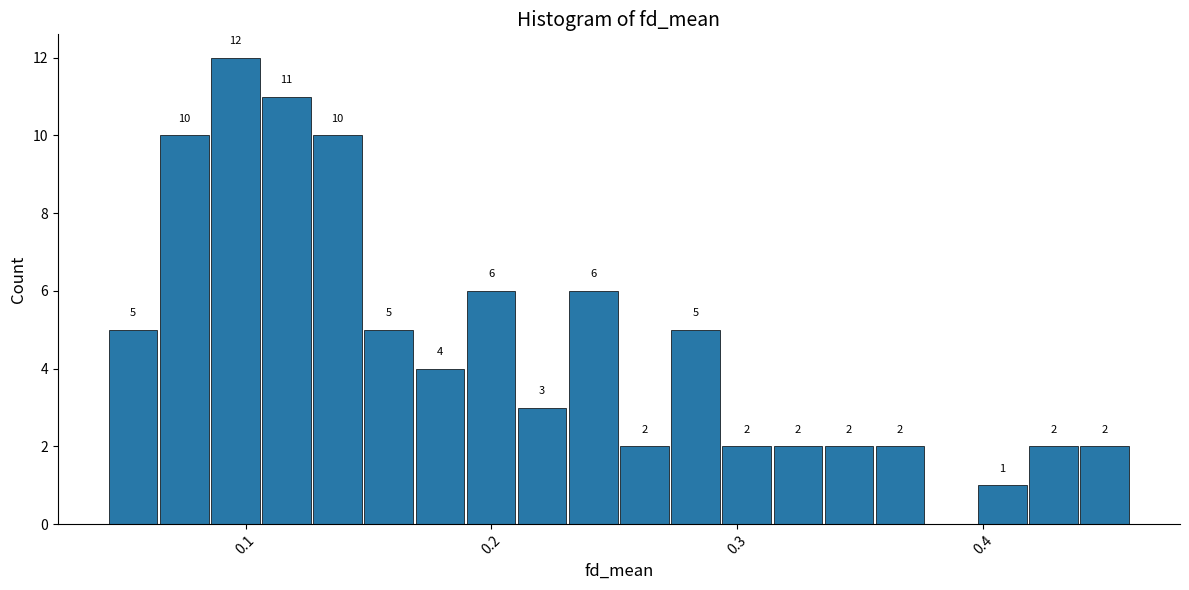

Around what value on the x-axis is the tallest bar? Give the approximate position of its centre, as read against the axis.

0.10